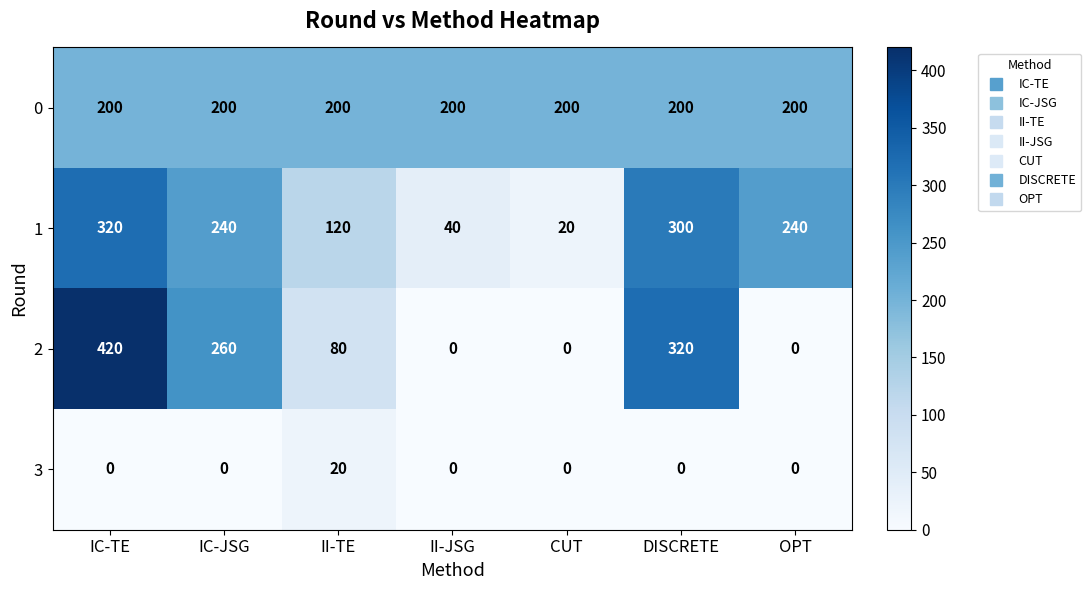

What is the total value across all series at OPT?

440